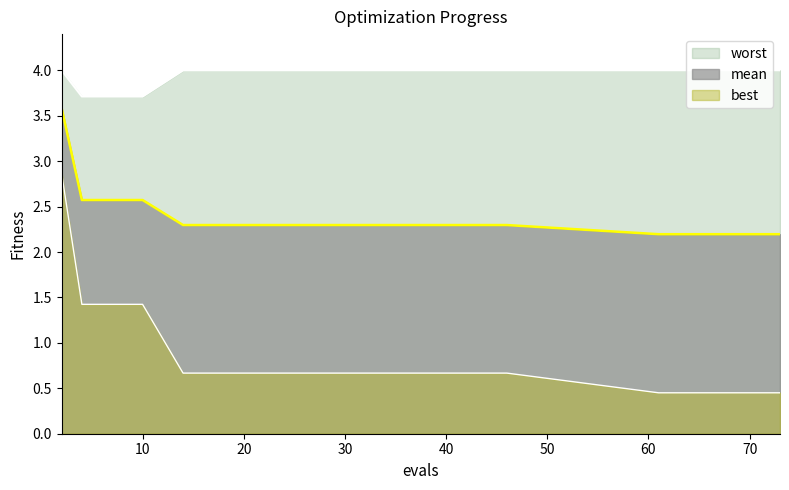

Reading left to right, what are all the values shown in this chart?

mean: 3.6	2.6	2.6	2.6	2.6	2.3	2.3	2.3	2.3	2.3	2.2	2.2	2.2	2.2	2.2
best: 2.9	1.4	1.4	1.4	1.4	0.7	0.7	0.7	0.7	0.7	0.5	0.5	0.5	0.5	0.5
worst: 4.0	3.7	3.7	3.7	3.7	4.0	4.0	4.0	4.0	4.0	4.0	4.0	4.0	4.0	4.0